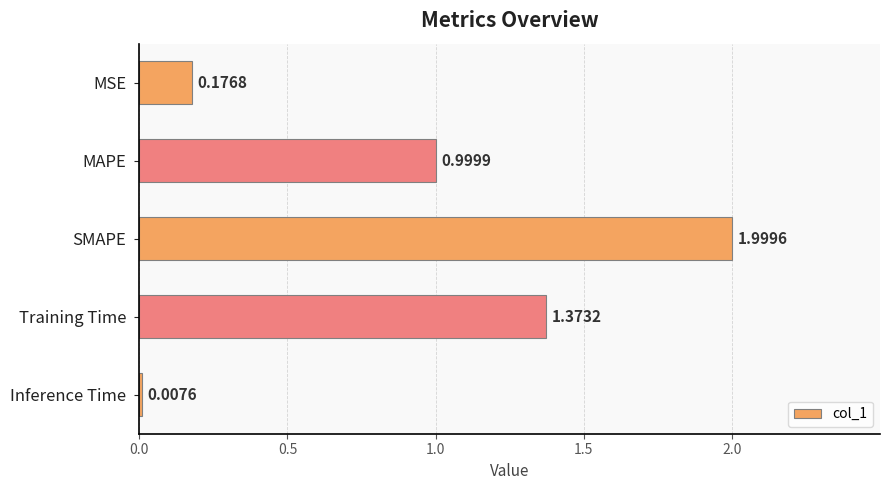

List the labels in order of value, largest first.

SMAPE, Training Time, MAPE, MSE, Inference Time